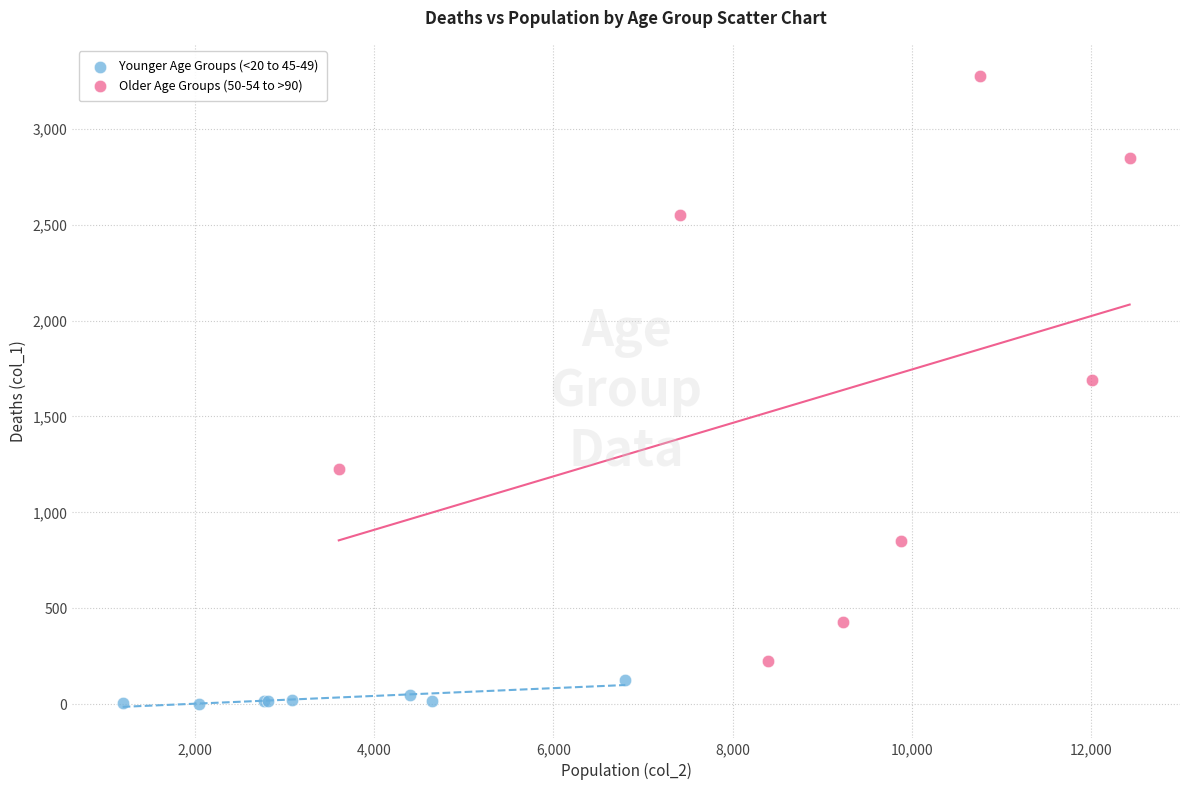

Which series reaches the minimum Y coordinate?

Younger Age Groups (<20 to 45-49)